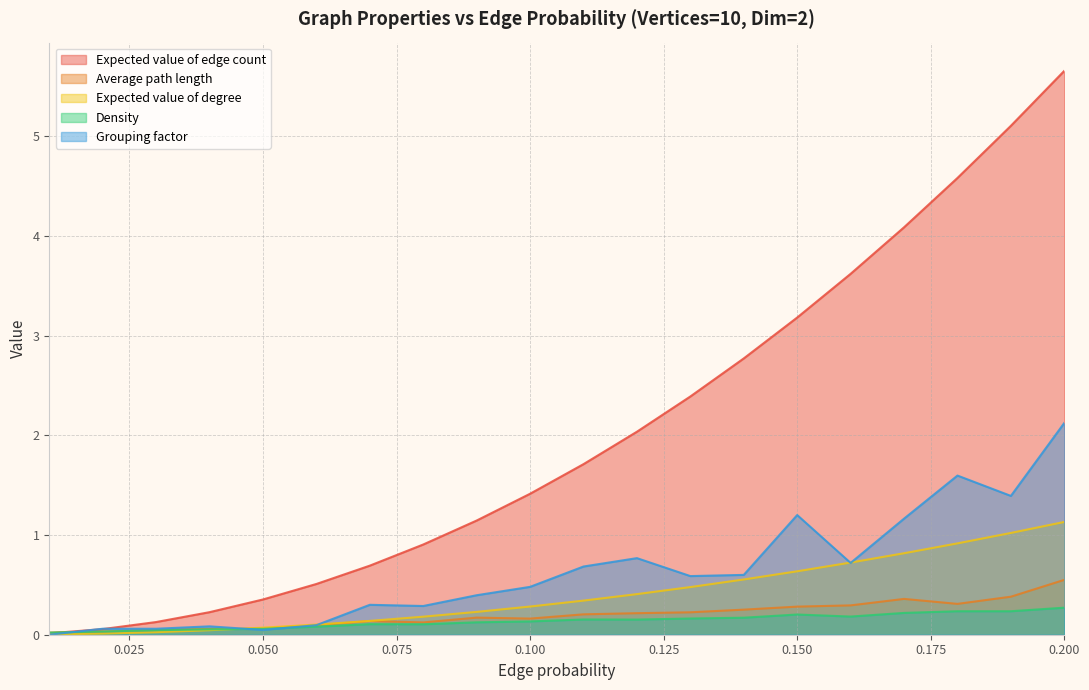

What is the difference between the second highest and second lowest values in the Average path length series?

0.3